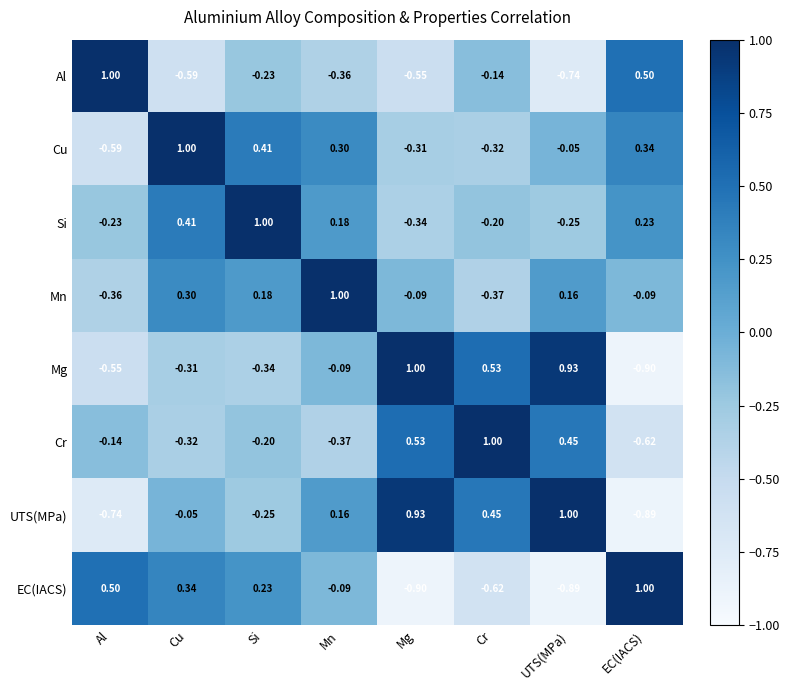

At which label is Si closest to 0?

Mn